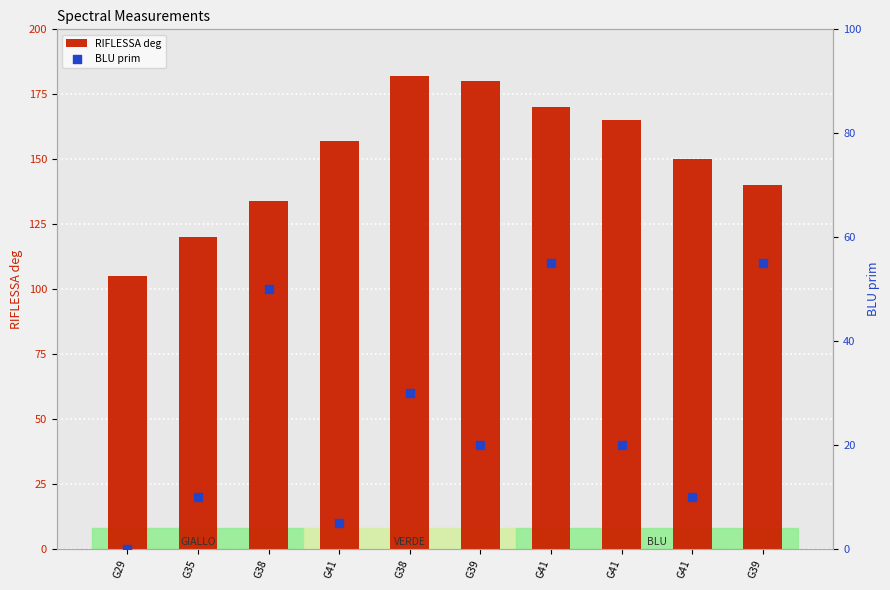

Is the value of RIFLESSA deg at G29 greater than the value of BLU prim at G38?

Yes